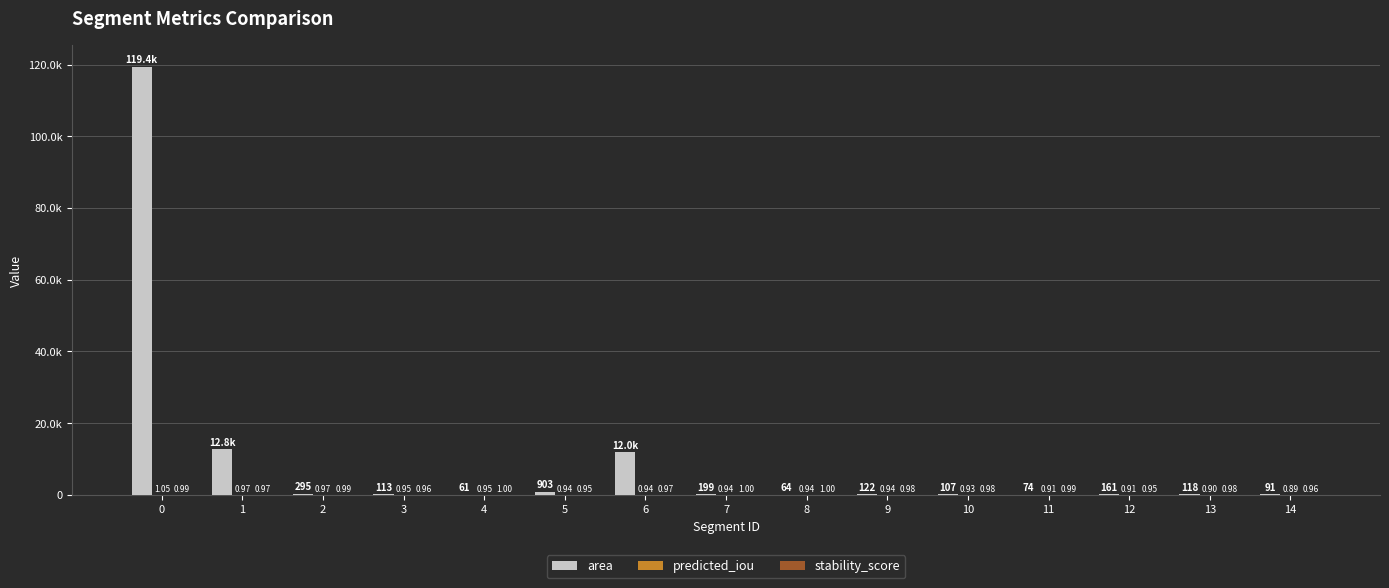

Are the bars horizontal?

No